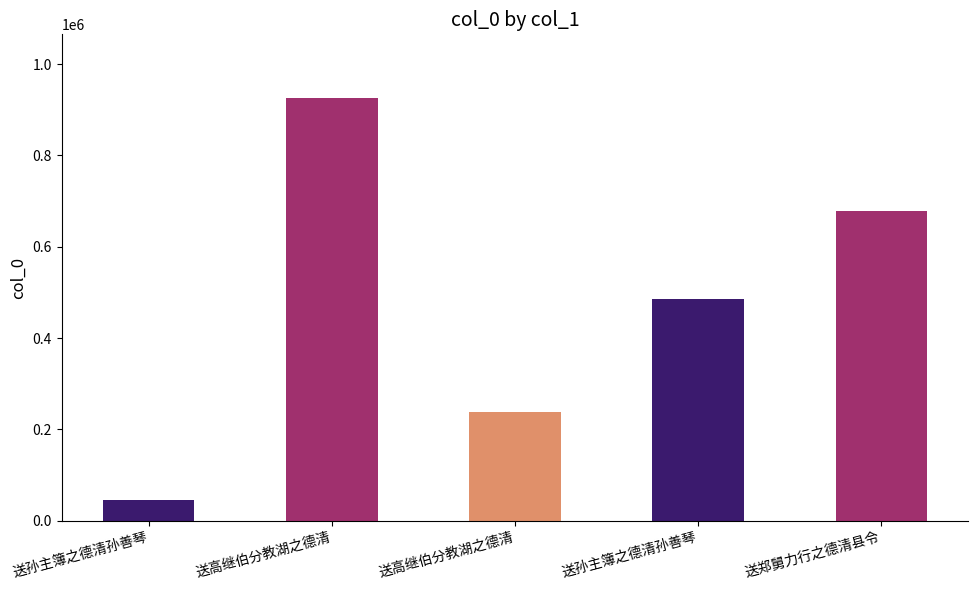

How many values are below 484968?

2